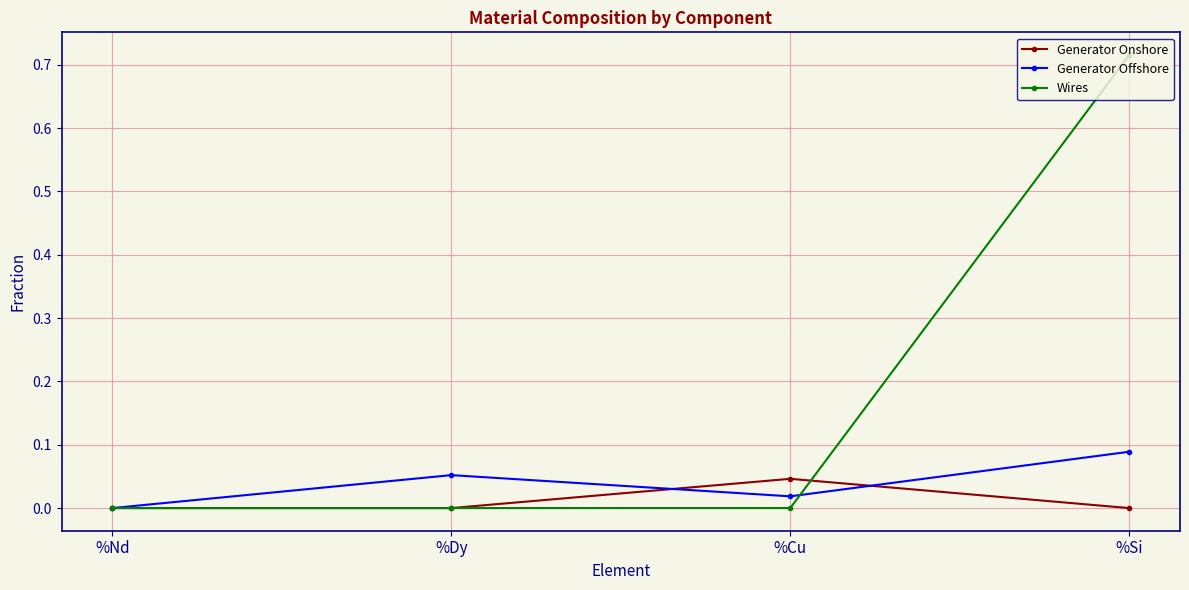

Rank the series by their maximum value, from highest to lowest.

Wires, Generator Offshore, Generator Onshore